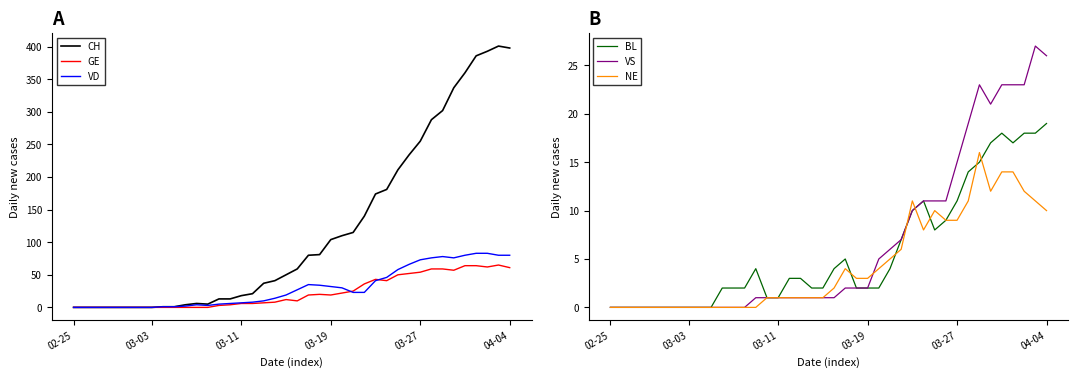

What is the label of the 12th point from the left?

11